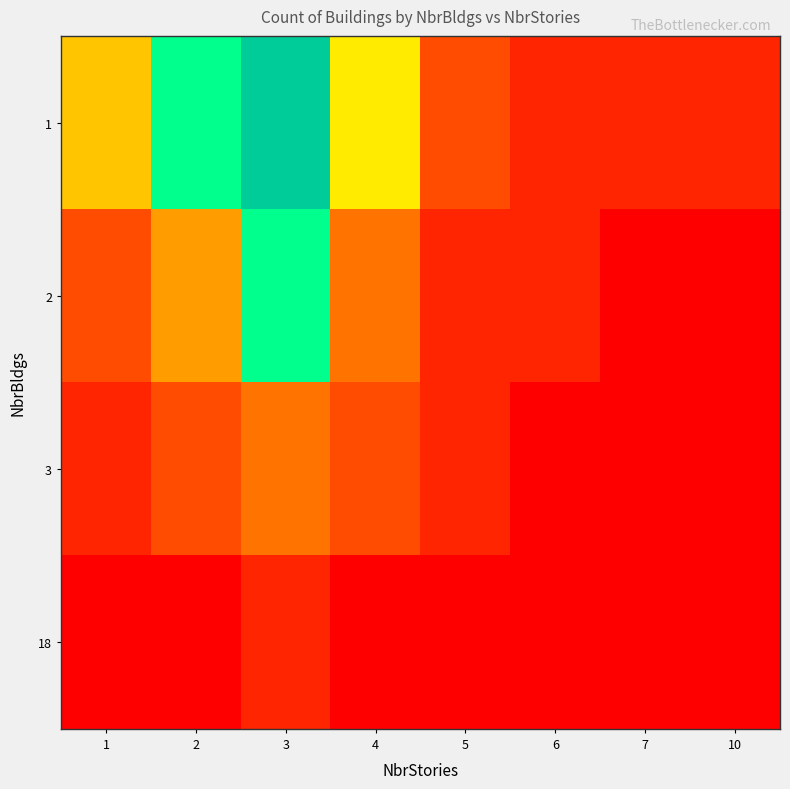

Reading left to right, what are all the values shown in this chart?

1: 1=5	2=8	3=12	4=6	5=2	6=1	7=1	10=1
2: 1=2	2=4	3=8	4=3	5=1	6=1	7=0	10=0
3: 1=1	2=2	3=3	4=2	5=1	6=0	7=0	10=0
18: 1=0	2=0	3=1	4=0	5=0	6=0	7=0	10=0